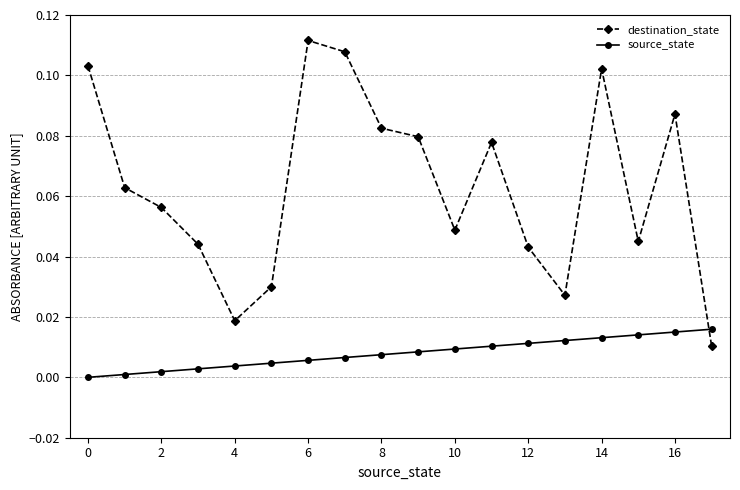

At how many categories does at least one series exceed 0?

18